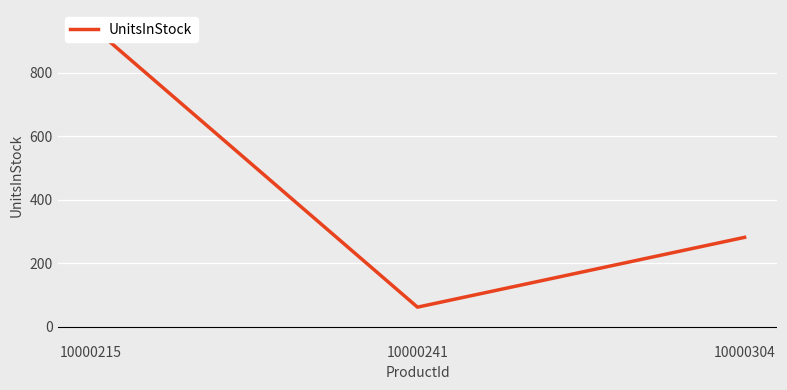

Reading left to right, list all the values displayed in this chart.

950	61	281